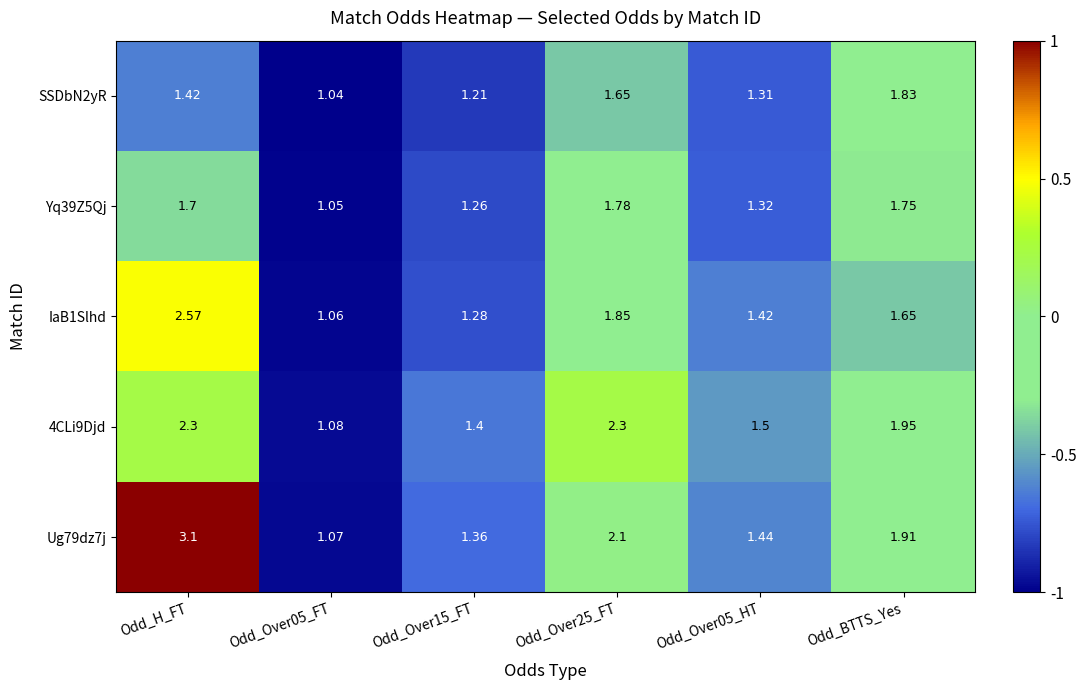

Which label corresponds to the largest value in the chart?

Odd_H_FT